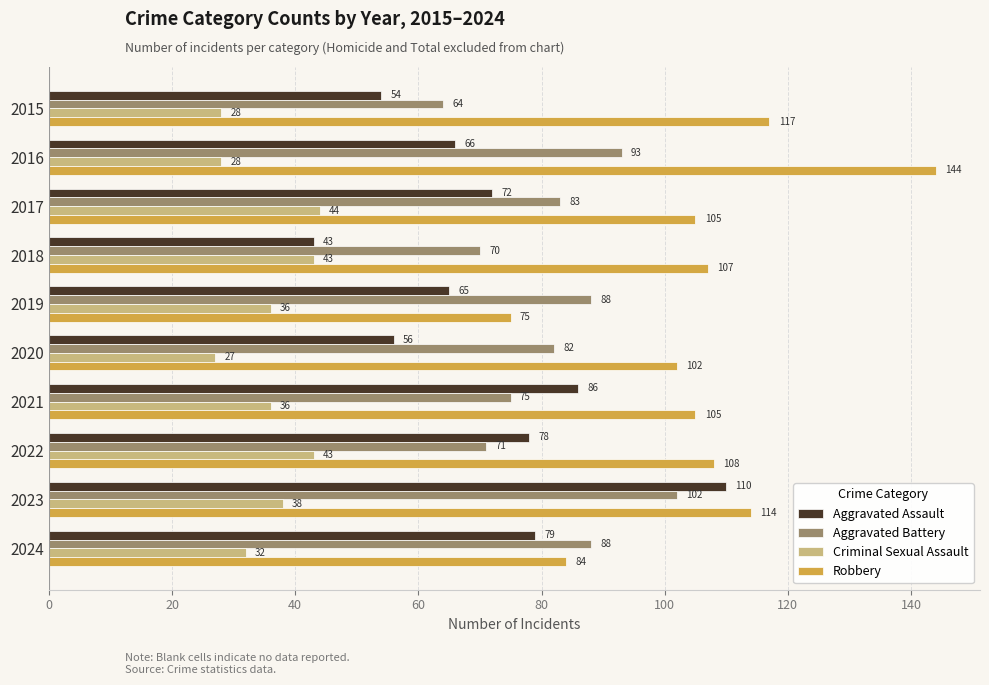

Where is Aggravated Battery nearest to the value 83?

2017